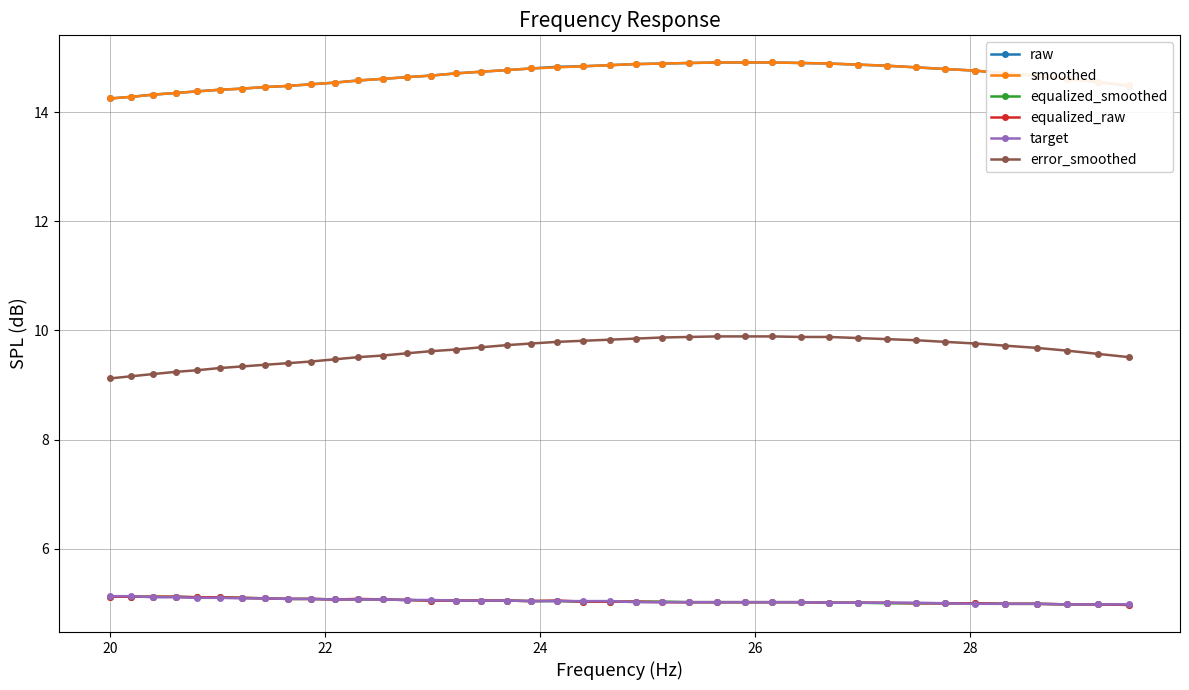

True or false: equalized_smoothed and error_smoothed cross at least once.

False